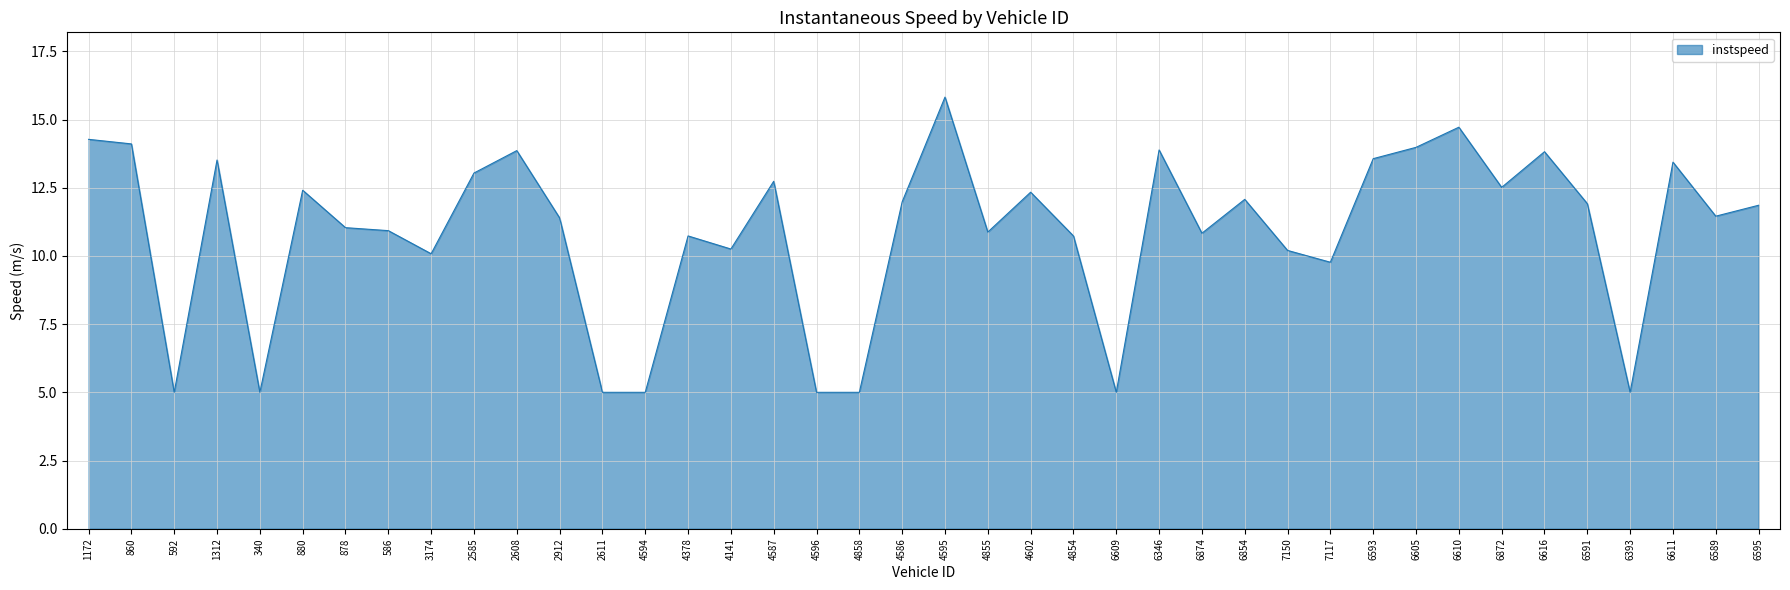

What is the approximate value at 6346?

13.9